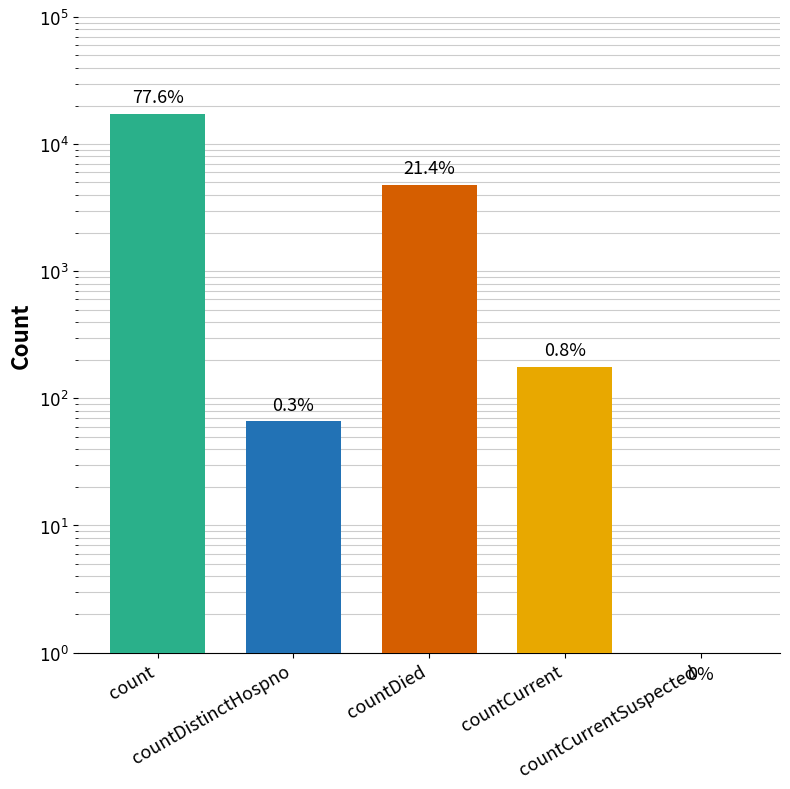

What is the difference between the values at countDistinctHospno and countDied?

4727.0